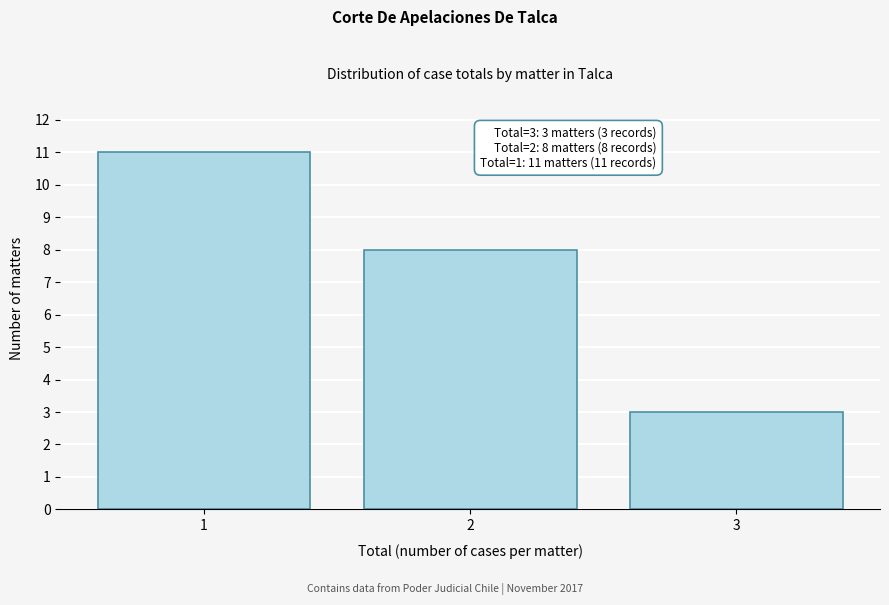

Reading left to right, what are all the values shown in this chart?

11	8	3